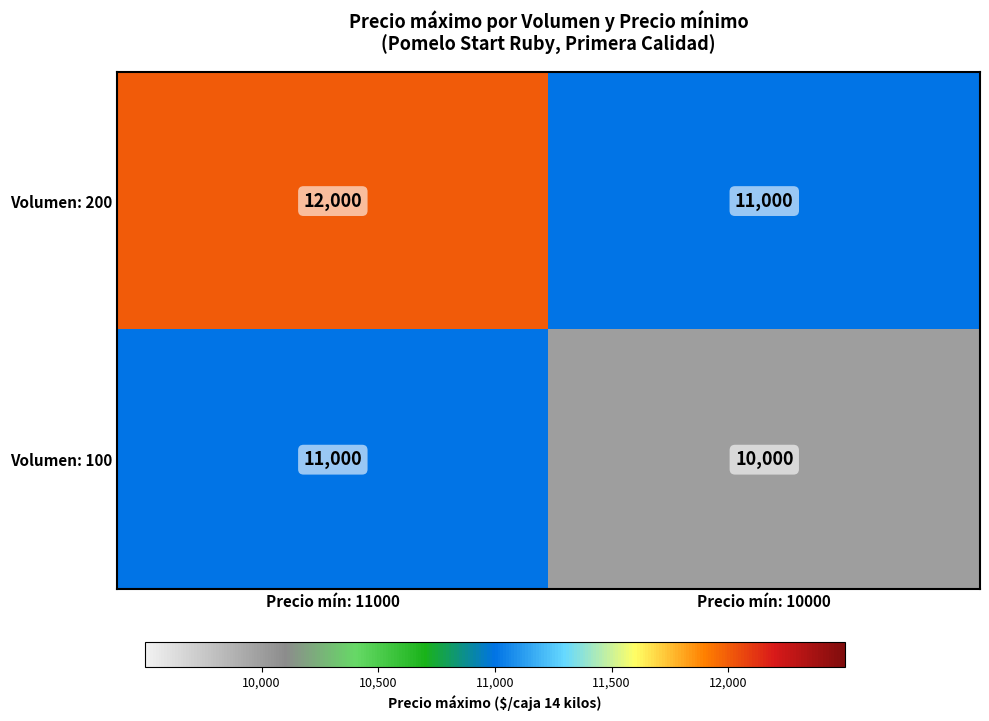

What is the spread (max minus min) of values at Precio mín: 10000?

1000